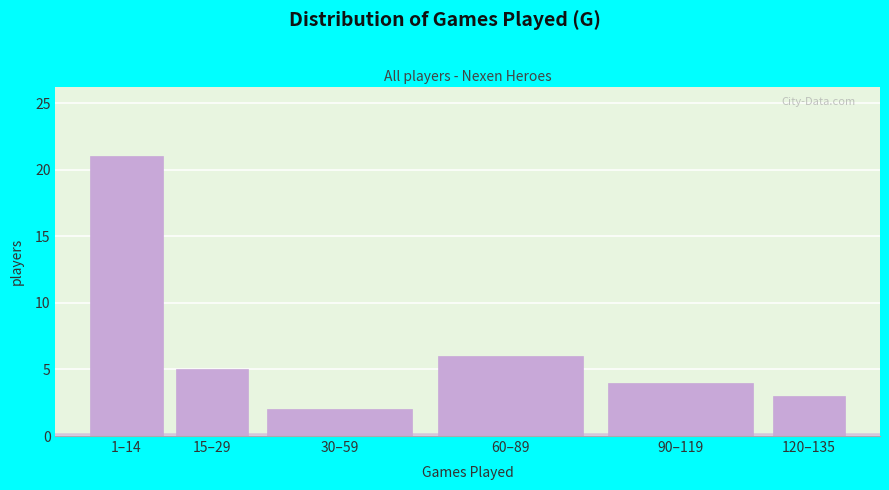

Reading left to right, what are all the values shown in this chart?

1–14=21	15–29=5	30–59=2	60–89=6	90–119=4	120–135=3